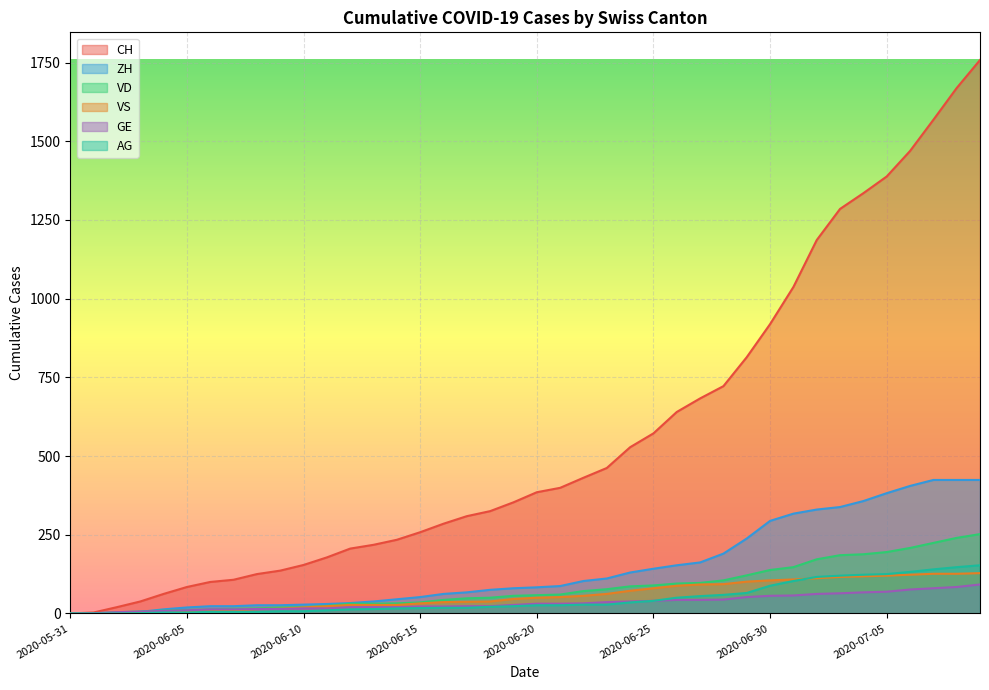

What is the value of the VD point at the 13th from the left?

31